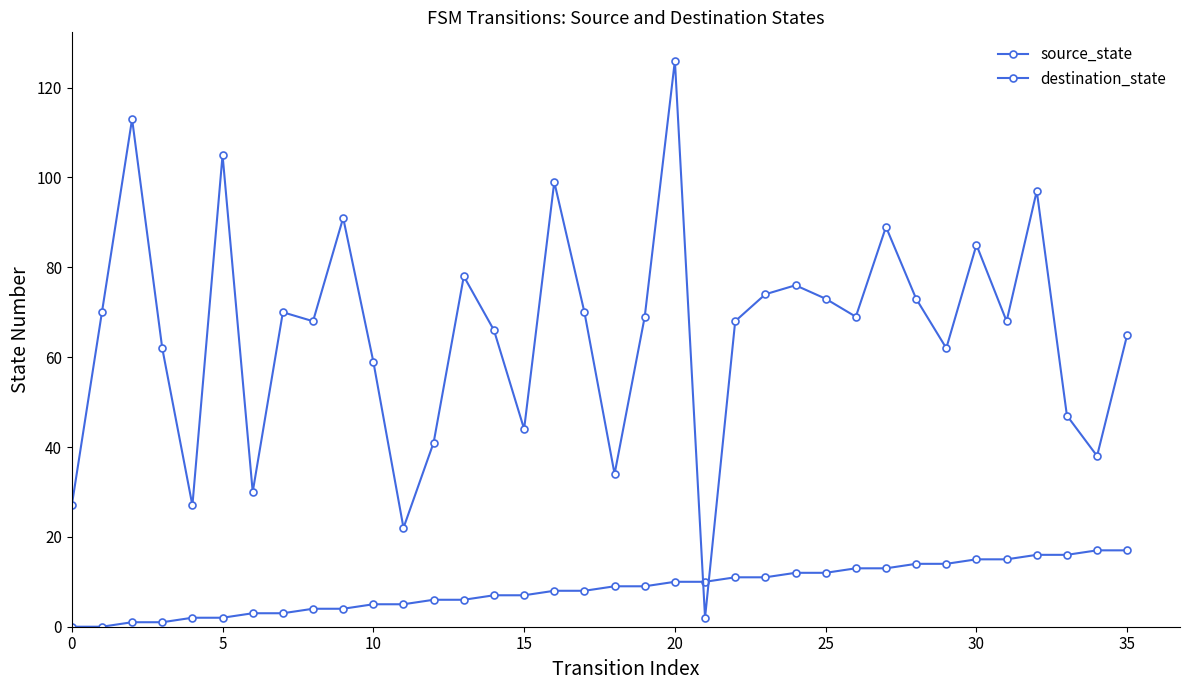

How many series are shown in this chart?

2